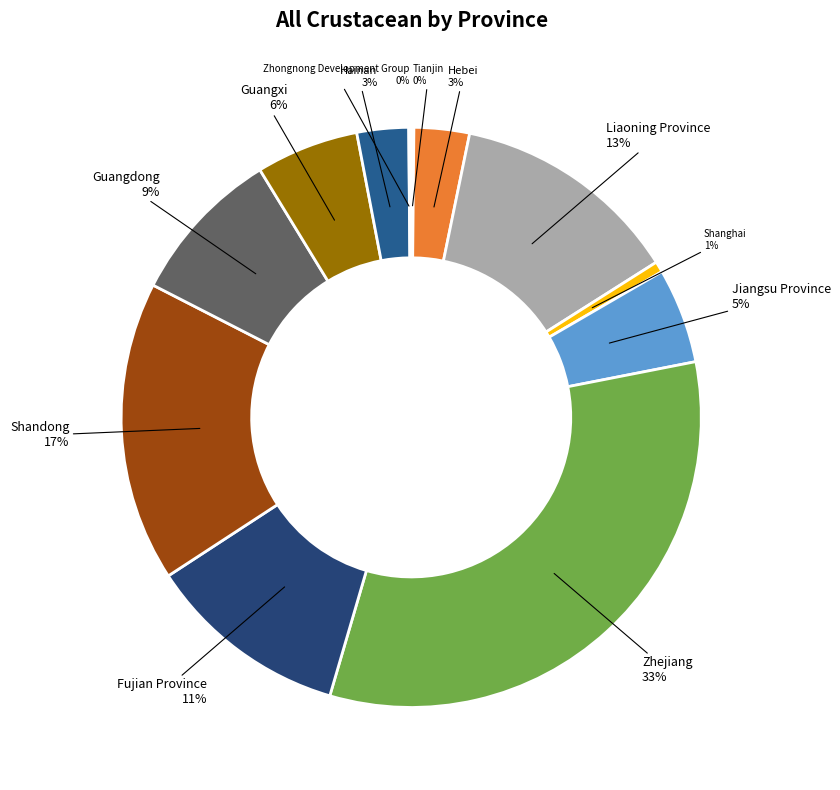

Which category has the biggest portion of the pie?

Zhejiang